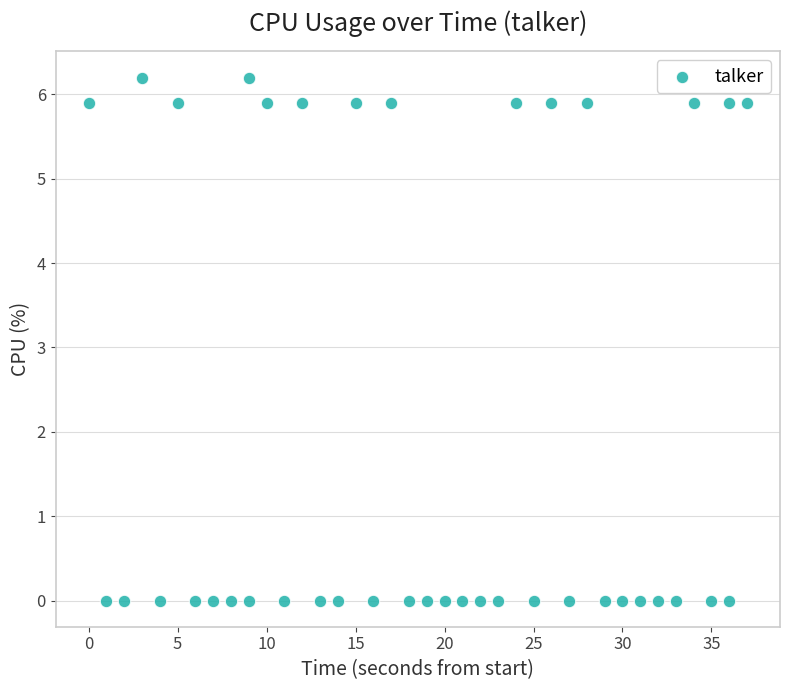

What is the range of Y values (max minus min)?

6.2